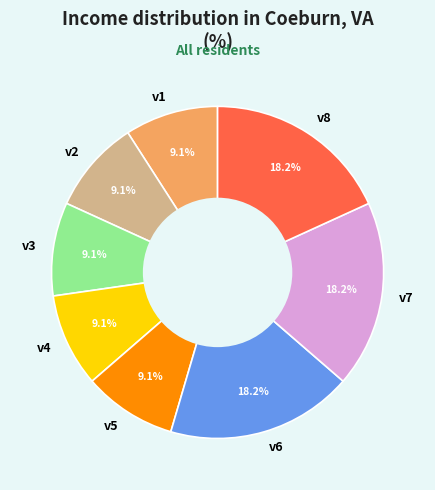

Does any single category account for the majority?

No